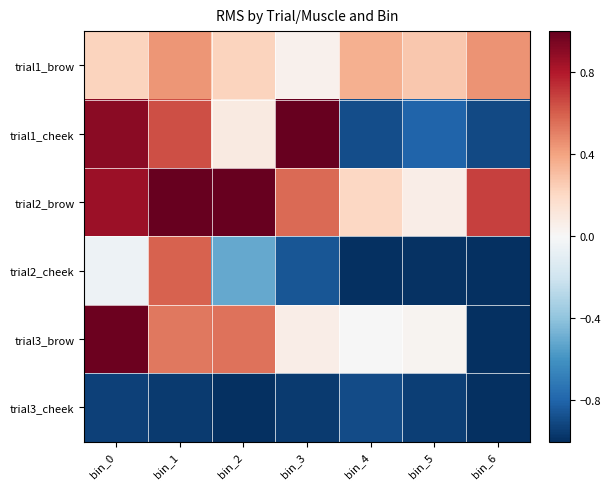

Rank the series at bin_5 from highest to lowest value.

trial1_brow, trial2_brow, trial3_brow, trial1_cheek, trial3_cheek, trial2_cheek